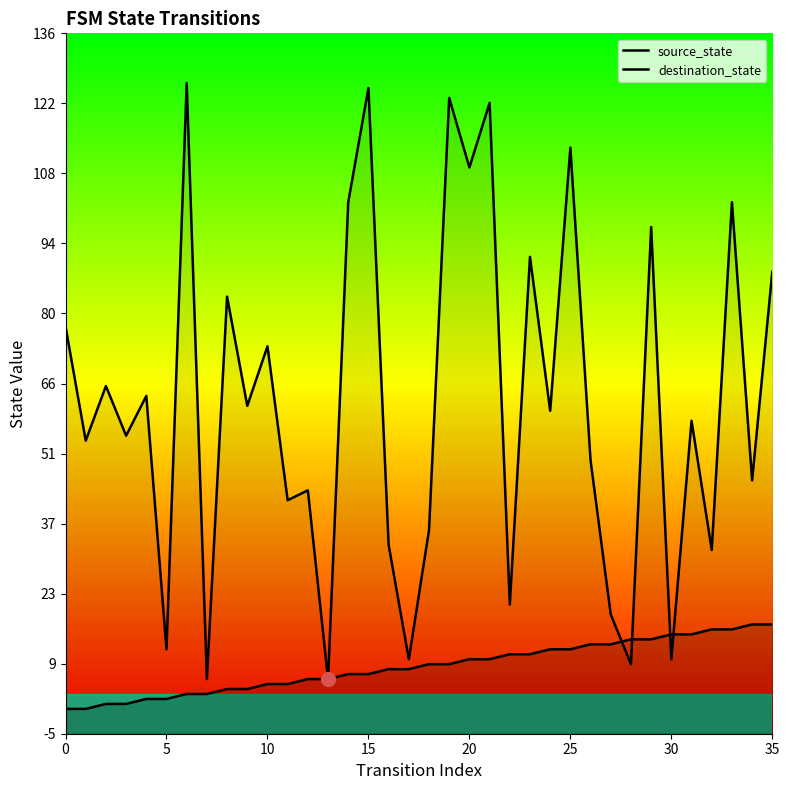

How many times do destination_state and source_state cross each other?

4